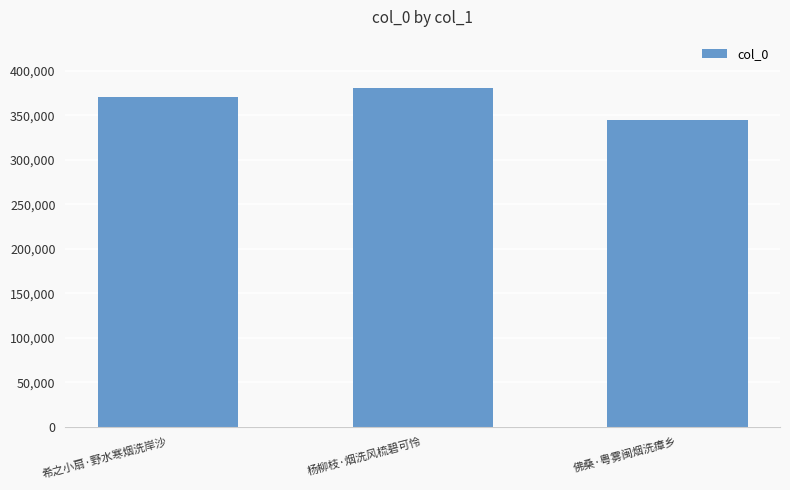

Between 杨柳枝·烟洗风梳碧可怜 and 希之小扇·野水寒烟洗岸沙, which is larger?

杨柳枝·烟洗风梳碧可怜